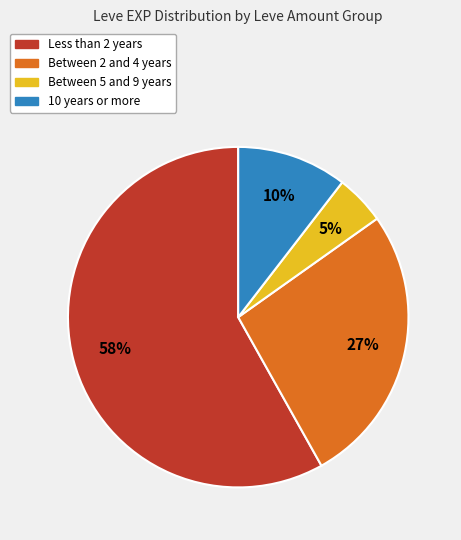

The Between 2 and 4 years slice represents 39% of the pie. True or false?

False